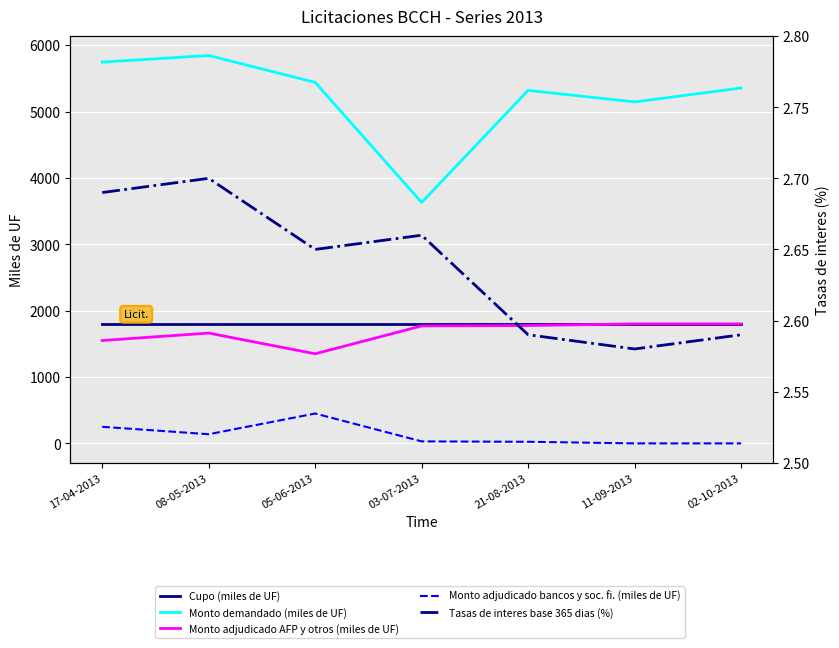

Does the chart display data point markers on the line(s)?

No